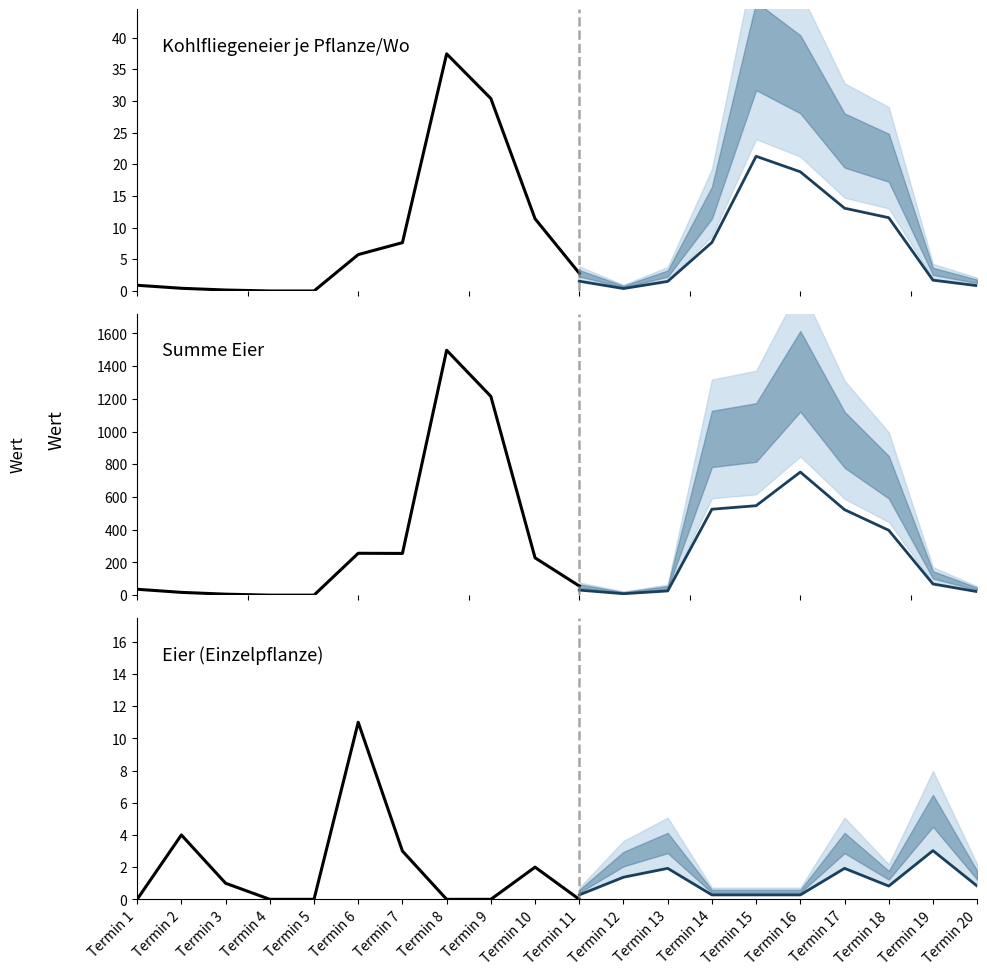

The value of Summe VG1 at Termin 11 is 74.2. True or false?

False